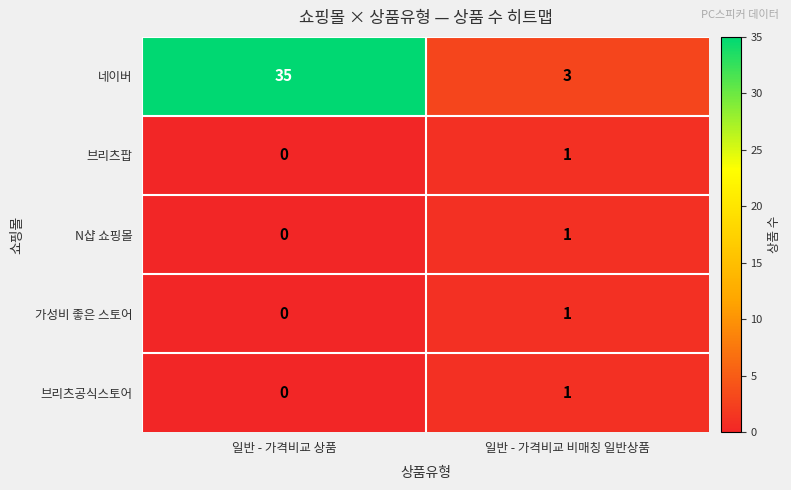

List the labels in order of N샵 쇼핑몰 value, smallest first.

일반 - 가격비교 상품, 일반 - 가격비교 비매칭 일반상품